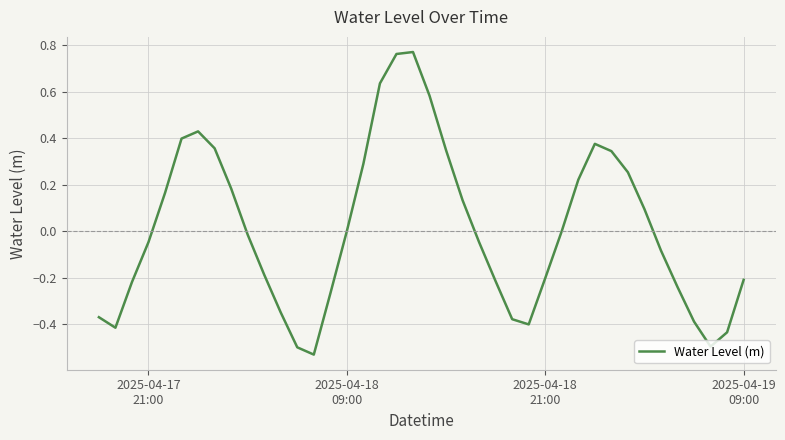

What is the difference between the maximum and minimum values?

1.3